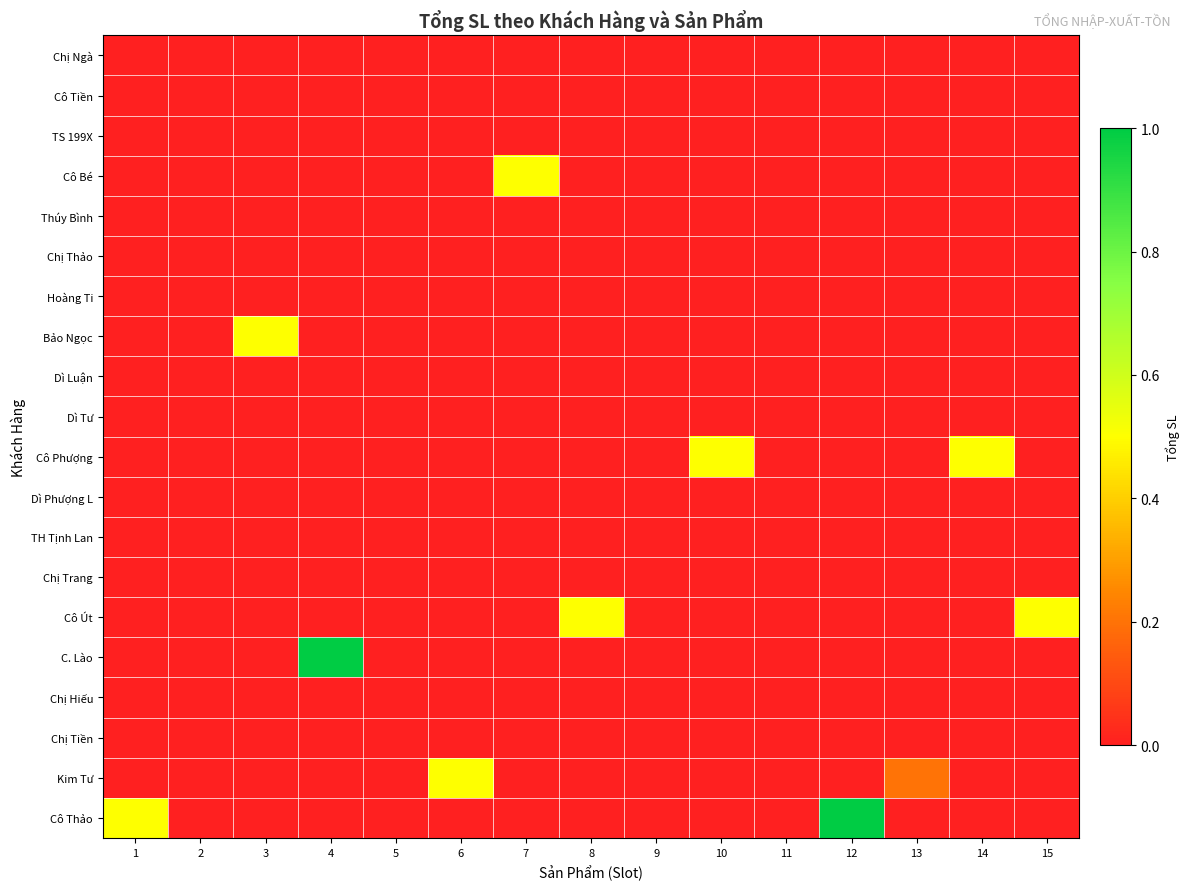

Reading left to right, what are all the values shown in this chart?

Chị Ngà: 1=0.0	2=0.0	3=0.0	4=0.0	5=0.0	6=0.0	7=0.0	8=0.0	9=0.0	10=0.0	11=0.0	12=0.0	13=0.0	14=0.0	15=0.0
Cô Tiền: 1=0.0	2=0.0	3=0.0	4=0.0	5=0.0	6=0.0	7=0.0	8=0.0	9=0.0	10=0.0	11=0.0	12=0.0	13=0.0	14=0.0	15=0.0
TS 199X: 1=0.0	2=0.0	3=0.0	4=0.0	5=0.0	6=0.0	7=0.0	8=0.0	9=0.0	10=0.0	11=0.0	12=0.0	13=0.0	14=0.0	15=0.0
Cô Bé: 1=0.0	2=0.0	3=0.0	4=0.0	5=0.0	6=0.0	7=0.5	8=0.0	9=0.0	10=0.0	11=0.0	12=0.0	13=0.0	14=0.0	15=0.0
Thúy Bình: 1=0.0	2=0.0	3=0.0	4=0.0	5=0.0	6=0.0	7=0.0	8=0.0	9=0.0	10=0.0	11=0.0	12=0.0	13=0.0	14=0.0	15=0.0
Chị Thảo: 1=0.0	2=0.0	3=0.0	4=0.0	5=0.0	6=0.0	7=0.0	8=0.0	9=0.0	10=0.0	11=0.0	12=0.0	13=0.0	14=0.0	15=0.0
Hoàng Ti: 1=0.0	2=0.0	3=0.0	4=0.0	5=0.0	6=0.0	7=0.0	8=0.0	9=0.0	10=0.0	11=0.0	12=0.0	13=0.0	14=0.0	15=0.0
Bảo Ngọc: 1=0.0	2=0.0	3=0.5	4=0.0	5=0.0	6=0.0	7=0.0	8=0.0	9=0.0	10=0.0	11=0.0	12=0.0	13=0.0	14=0.0	15=0.0
Dì Luận: 1=0.0	2=0.0	3=0.0	4=0.0	5=0.0	6=0.0	7=0.0	8=0.0	9=0.0	10=0.0	11=0.0	12=0.0	13=0.0	14=0.0	15=0.0
Dì Tư: 1=0.0	2=0.0	3=0.0	4=0.0	5=0.0	6=0.0	7=0.0	8=0.0	9=0.0	10=0.0	11=0.0	12=0.0	13=0.0	14=0.0	15=0.0
Cô Phượng: 1=0.0	2=0.0	3=0.0	4=0.0	5=0.0	6=0.0	7=0.0	8=0.0	9=0.0	10=0.5	11=0.0	12=0.0	13=0.0	14=0.5	15=0.0
Dì Phượng L: 1=0.0	2=0.0	3=0.0	4=0.0	5=0.0	6=0.0	7=0.0	8=0.0	9=0.0	10=0.0	11=0.0	12=0.0	13=0.0	14=0.0	15=0.0
TH Tịnh Lan: 1=0.0	2=0.0	3=0.0	4=0.0	5=0.0	6=0.0	7=0.0	8=0.0	9=0.0	10=0.0	11=0.0	12=0.0	13=0.0	14=0.0	15=0.0
Chị Trang: 1=0.0	2=0.0	3=0.0	4=0.0	5=0.0	6=0.0	7=0.0	8=0.0	9=0.0	10=0.0	11=0.0	12=0.0	13=0.0	14=0.0	15=0.0
Cô Út: 1=0.0	2=0.0	3=0.0	4=0.0	5=0.0	6=0.0	7=0.0	8=0.5	9=0.0	10=0.0	11=0.0	12=0.0	13=0.0	14=0.0	15=0.5
C. Lào: 1=0.0	2=0.0	3=0.0	4=1.0	5=0.0	6=0.0	7=0.0	8=0.0	9=0.0	10=0.0	11=0.0	12=0.0	13=0.0	14=0.0	15=0.0
Chị Hiếu: 1=0.0	2=0.0	3=0.0	4=0.0	5=0.0	6=0.0	7=0.0	8=0.0	9=0.0	10=0.0	11=0.0	12=0.0	13=0.0	14=0.0	15=0.0
Chị Tiền: 1=0.0	2=0.0	3=0.0	4=0.0	5=0.0	6=0.0	7=0.0	8=0.0	9=0.0	10=0.0	11=0.0	12=0.0	13=0.0	14=0.0	15=0.0
Kim Tư: 1=0.0	2=0.0	3=0.0	4=0.0	5=0.0	6=0.5	7=0.0	8=0.0	9=0.0	10=0.0	11=0.0	12=0.0	13=0.2	14=0.0	15=0.0
Cô Thảo: 1=0.5	2=0.0	3=0.0	4=0.0	5=0.0	6=0.0	7=0.0	8=0.0	9=0.0	10=0.0	11=0.0	12=1.0	13=0.0	14=0.0	15=0.0